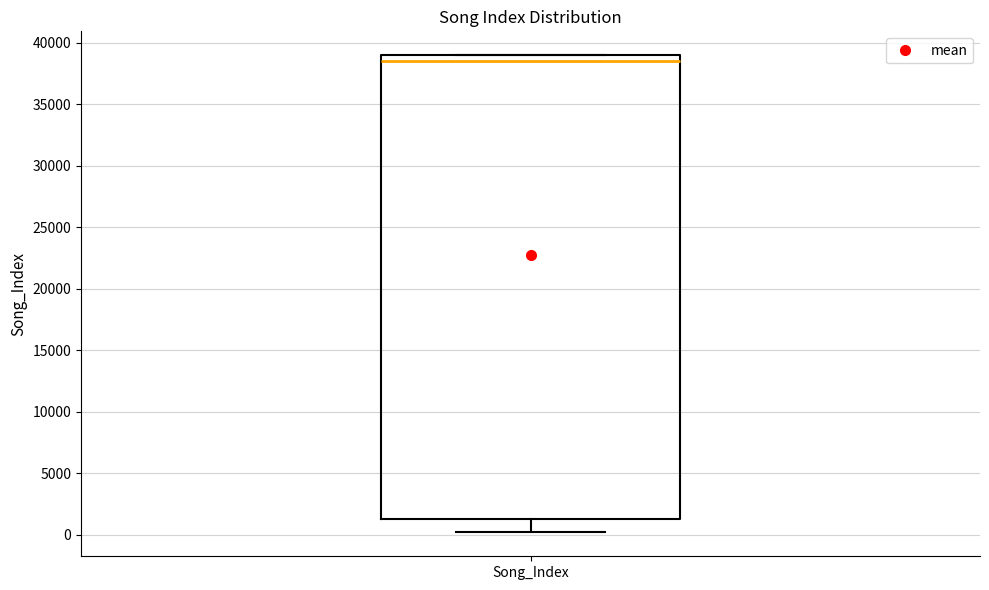

Read this box plot against the y-axis: the position of the median line, the range covered by the box, and the ends of both whiskers. The values are not printed on the chart, so give them approximately, as read against the axis.

median 38500, box 1500 to 39000, whiskers 0 to 39000